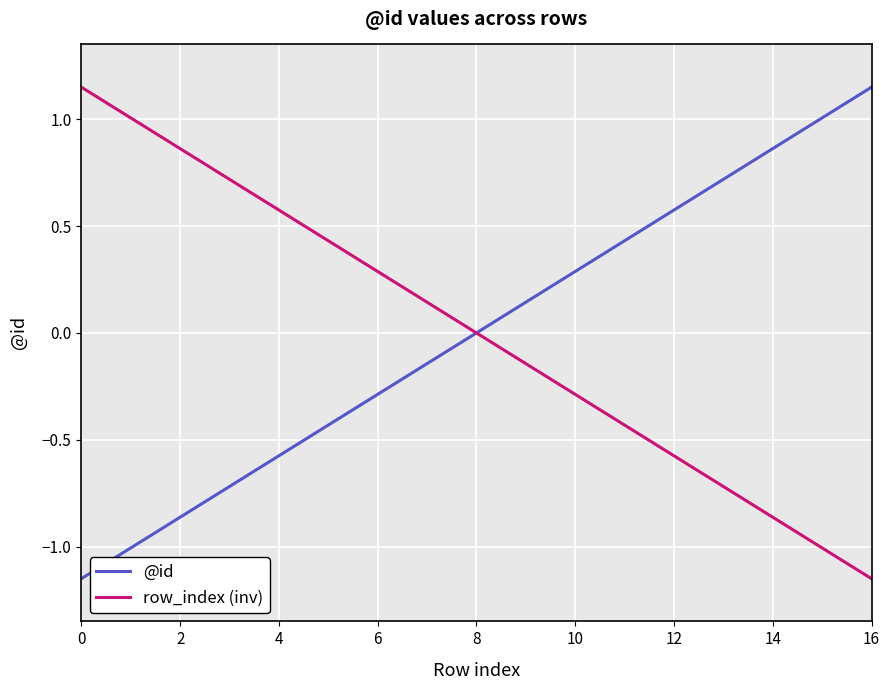

Which category has the highest value in the @id series?

16